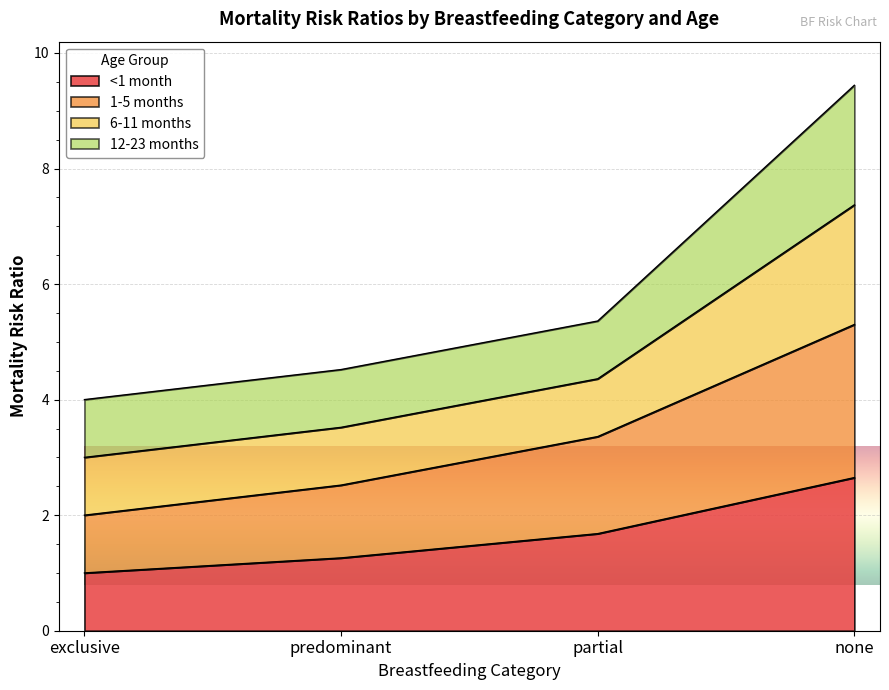

What is the lowest value of the 1-5 months series?

2.0